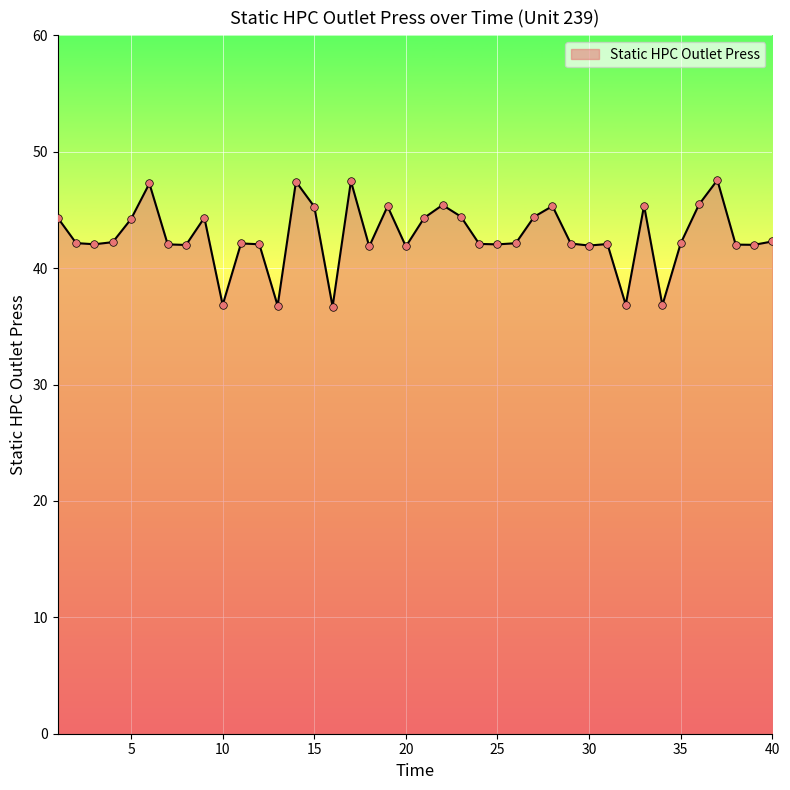

What is the difference between the maximum and minimum values?

10.9